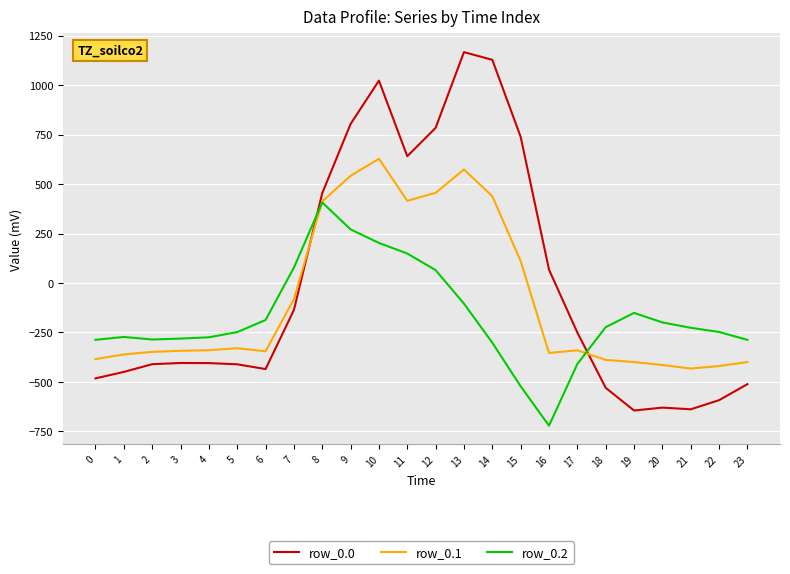

Which label corresponds to the largest value in the chart?

13